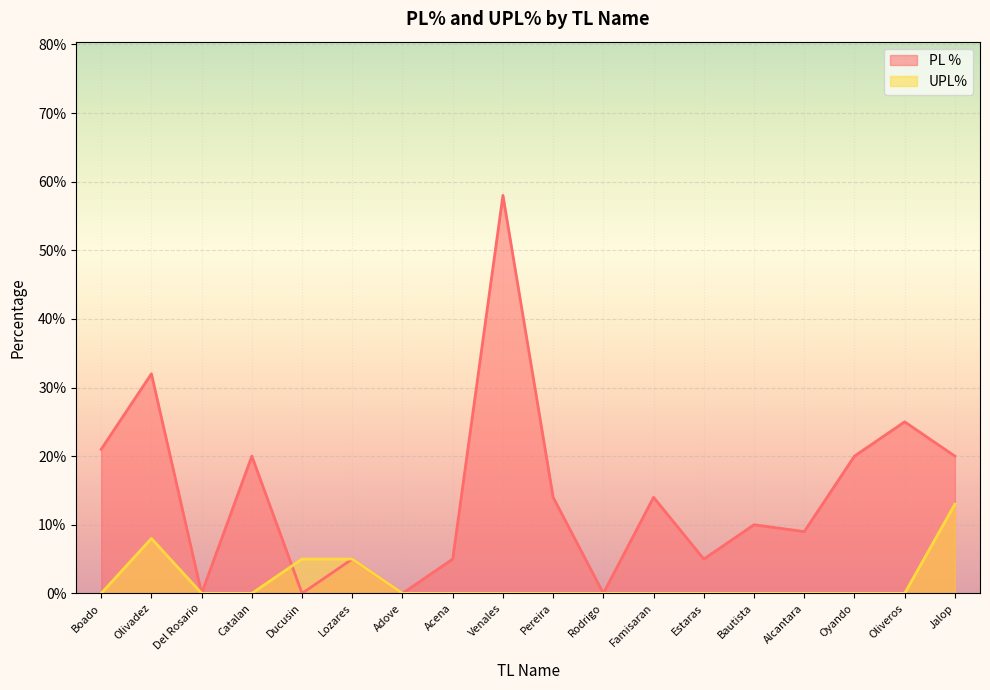

Which label corresponds to the largest value in the chart?

Venales